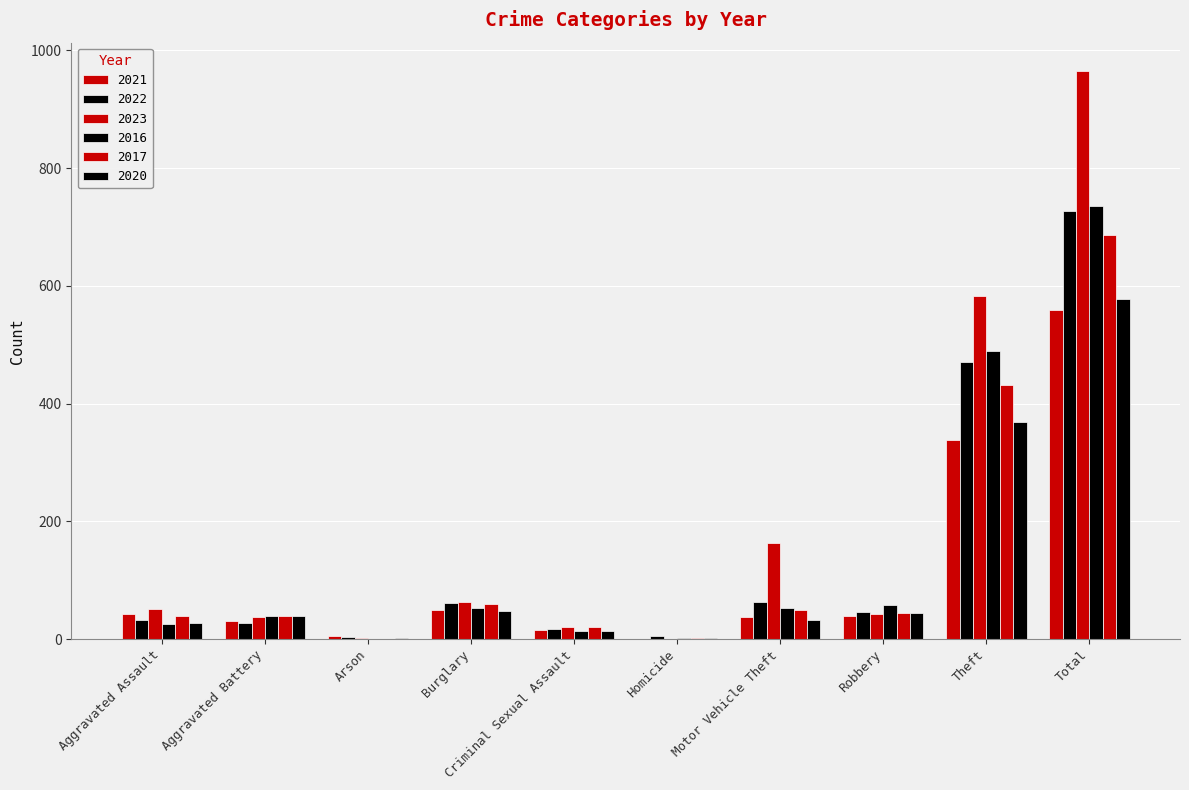

What is the difference between the maximum and minimum values in the 2022 series?

725